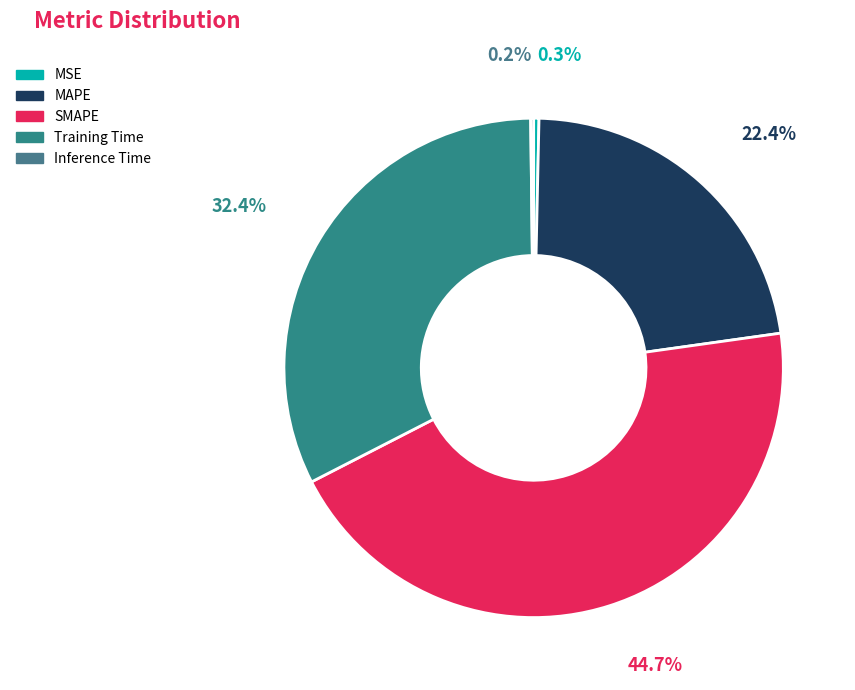

Rank the categories by value from highest to lowest.

SMAPE, Training Time, MAPE, MSE, Inference Time